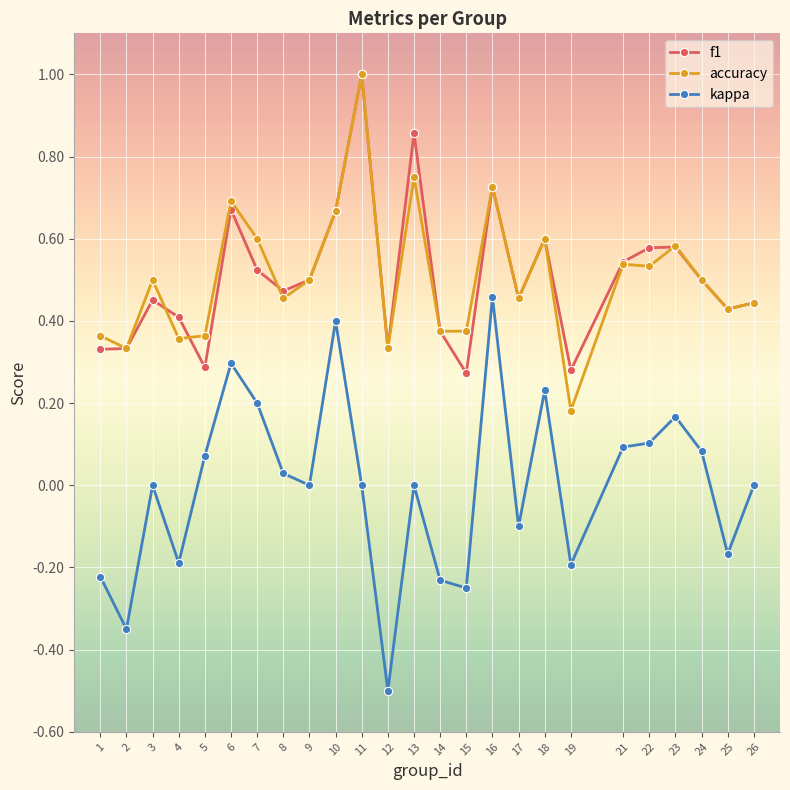

Where is the first local minimum for kappa?

2